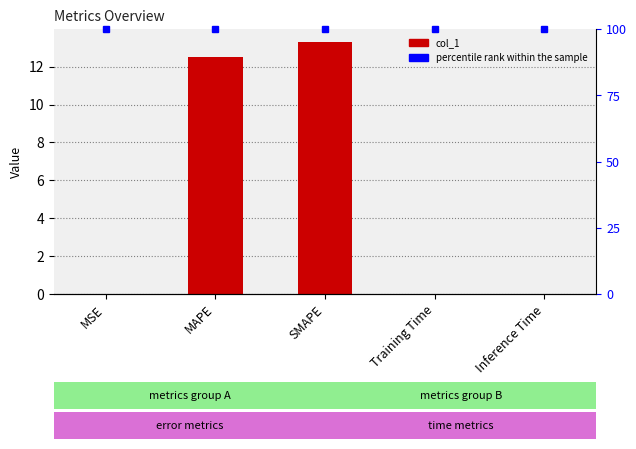

What is the label of the 3rd bar from the left?

SMAPE